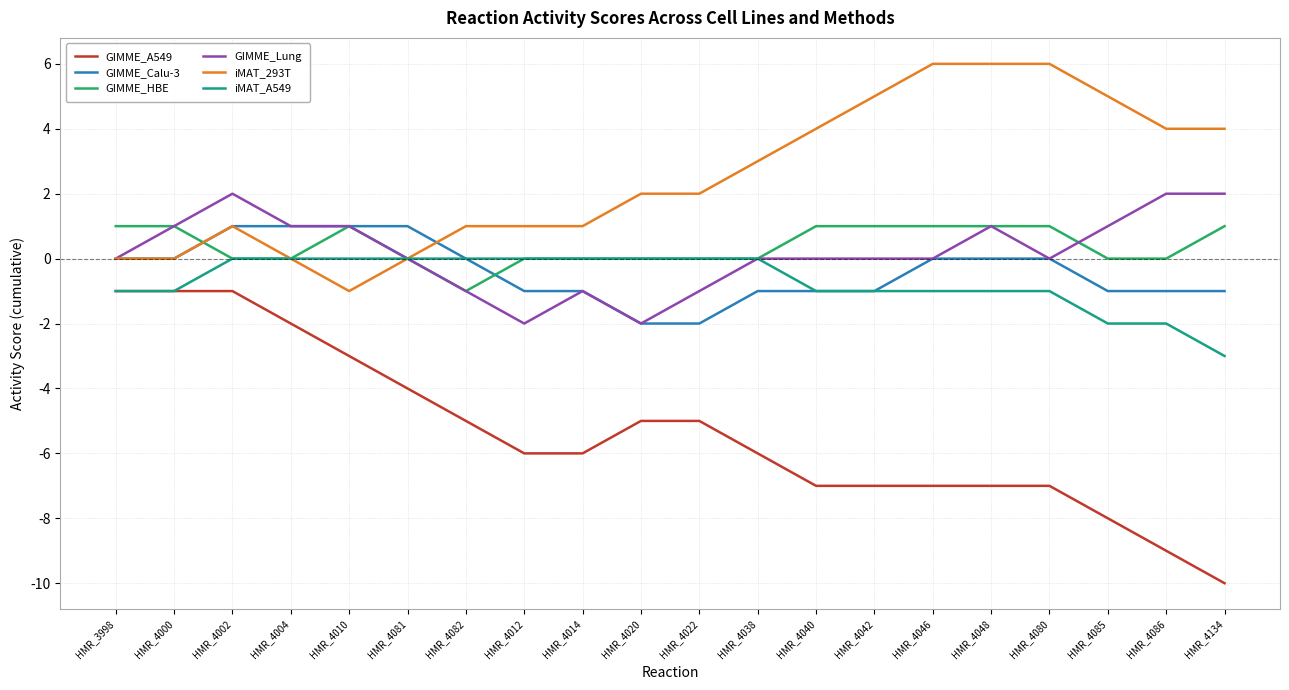

How many lines are shown in the chart?

6